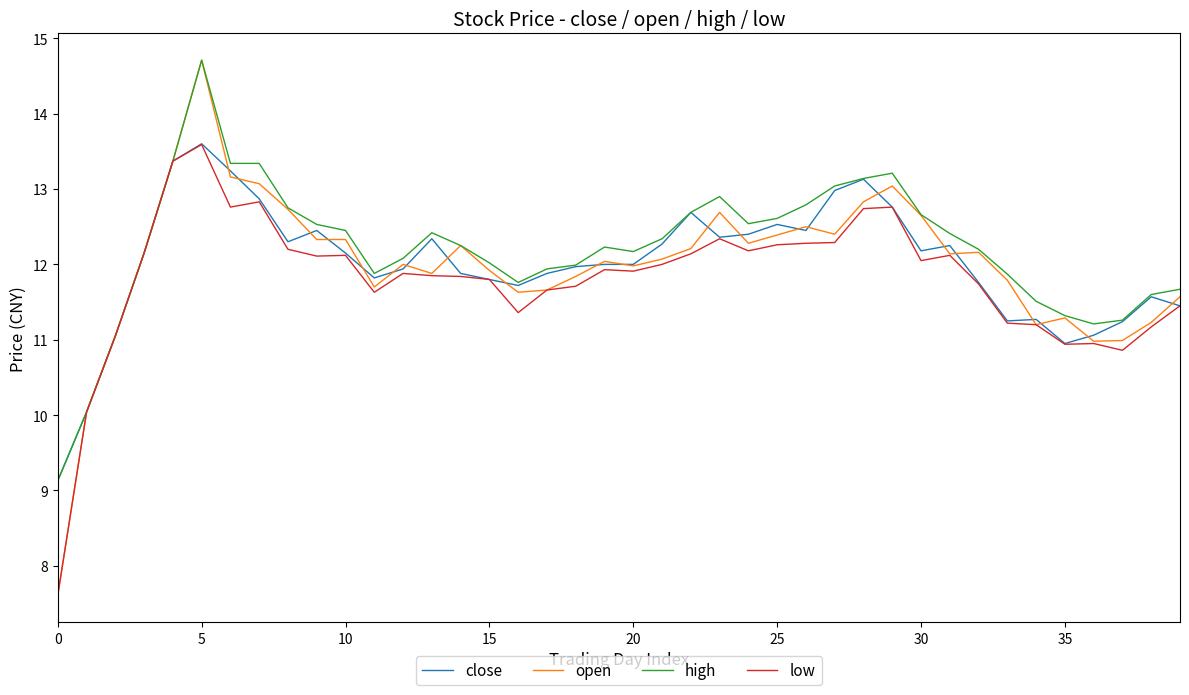

What is the maximum value shown in the chart?

14.7